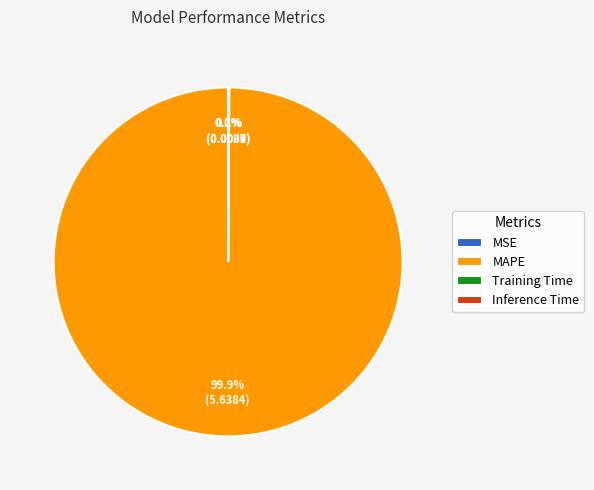

Does MAPE represent more than half of the total?

Yes